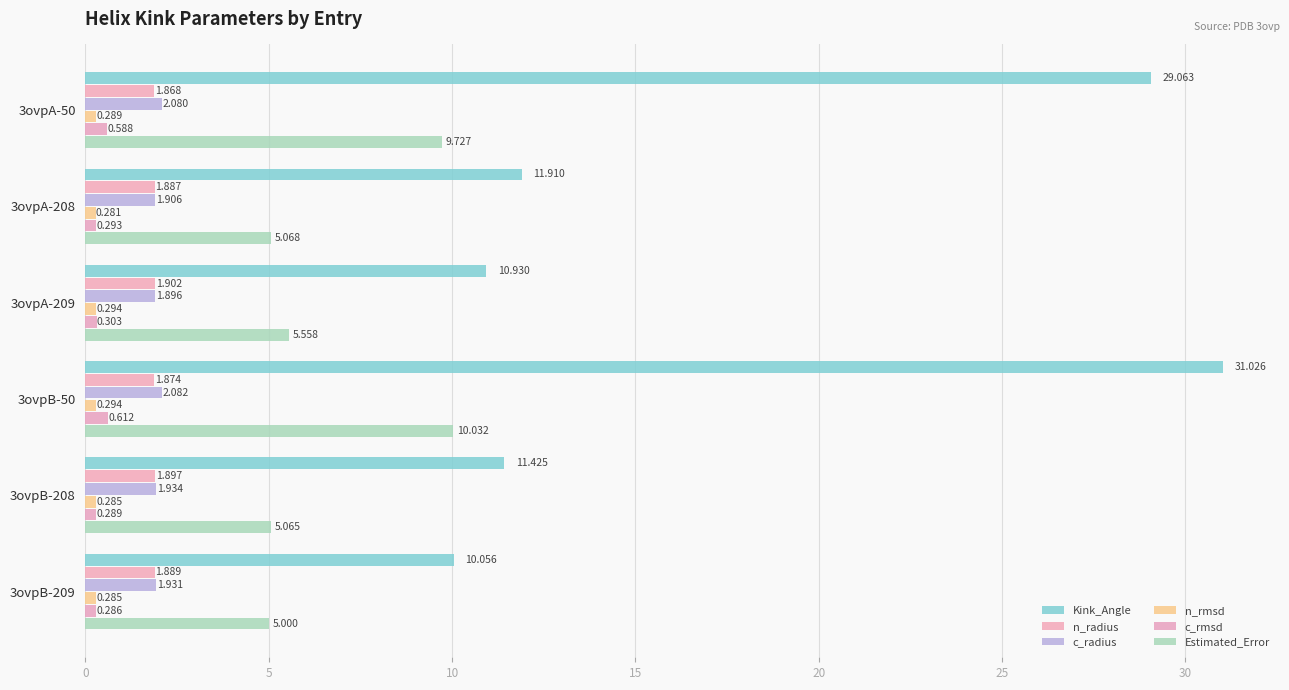

Count the number of data series in this chart.

6